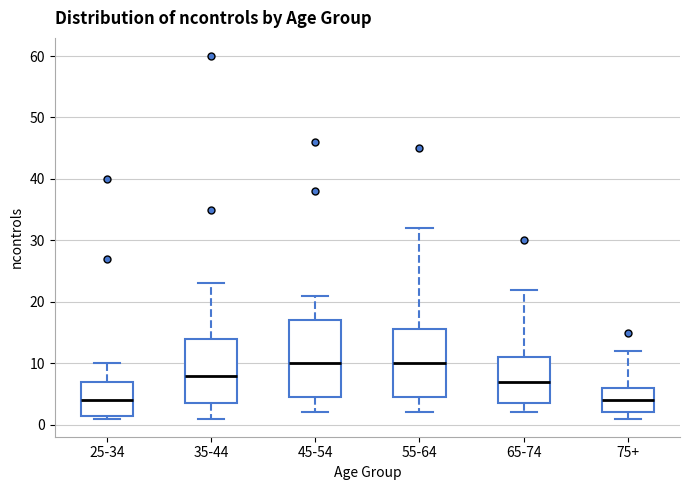

Which box is the tallest, from its lower edge to its upper edge?

45-54